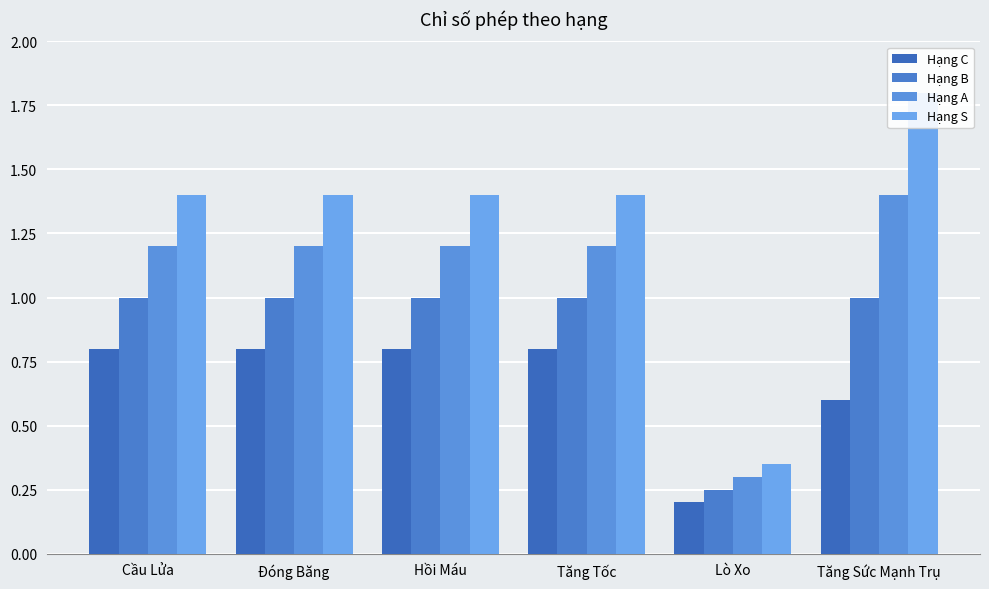

How many bars are there in total?

24